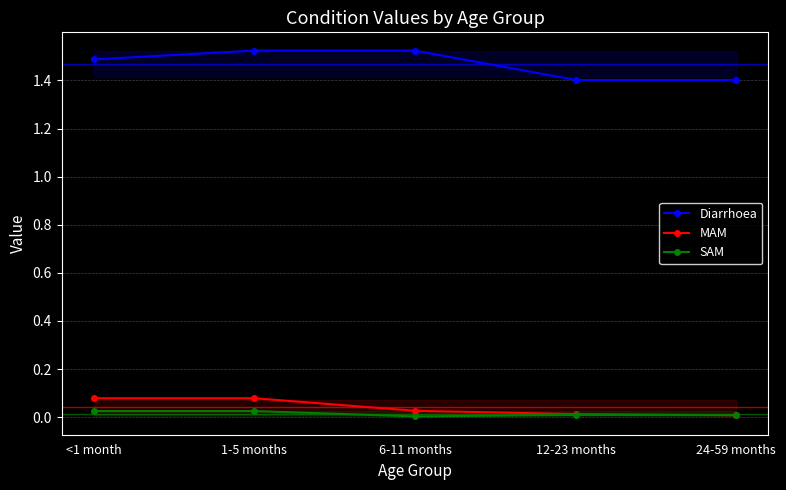

True or false: Diarrhoea has more than 2 points higher than both neighbors.

False